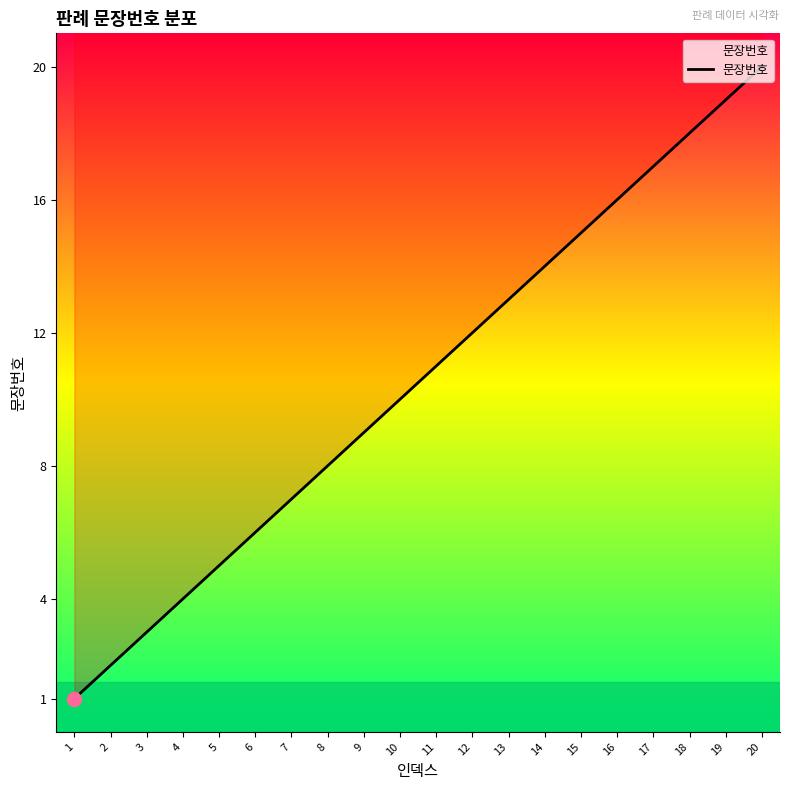

Count the number of data series in this chart.

1